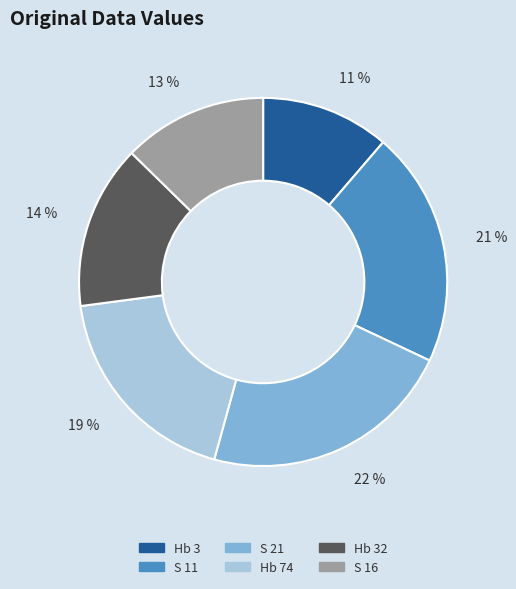

Which category has the smallest portion of the pie?

Hb 3